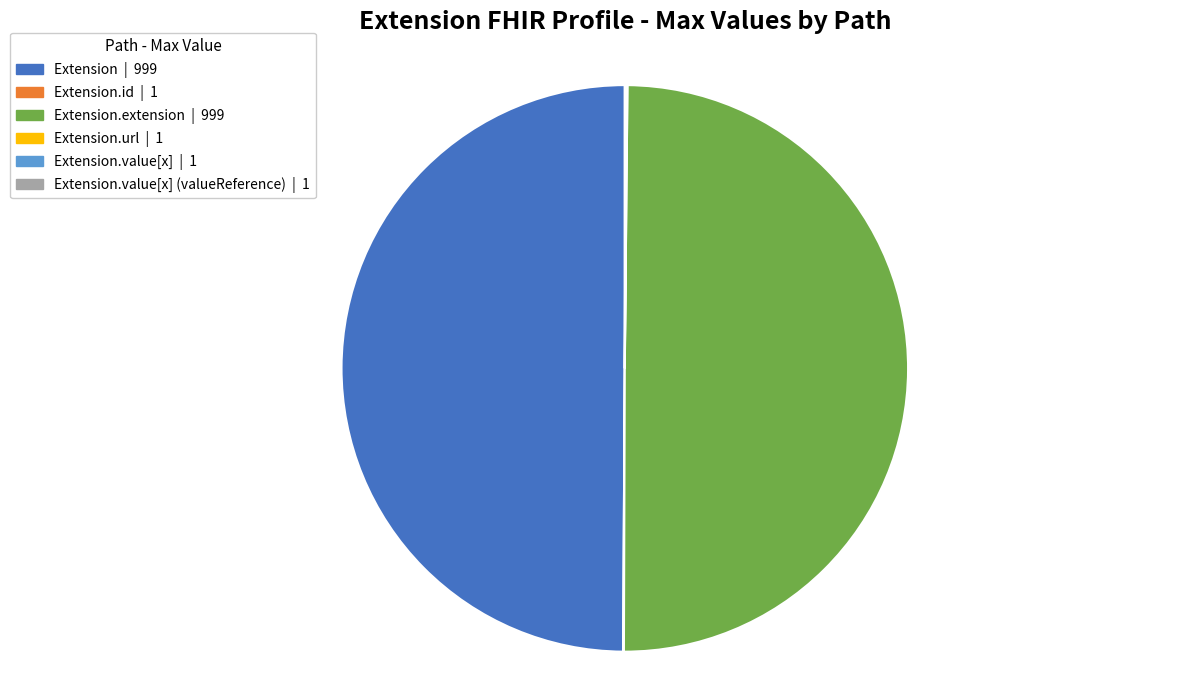

True or false: Extension.extension | 999 accounts for 36% of the total.

False